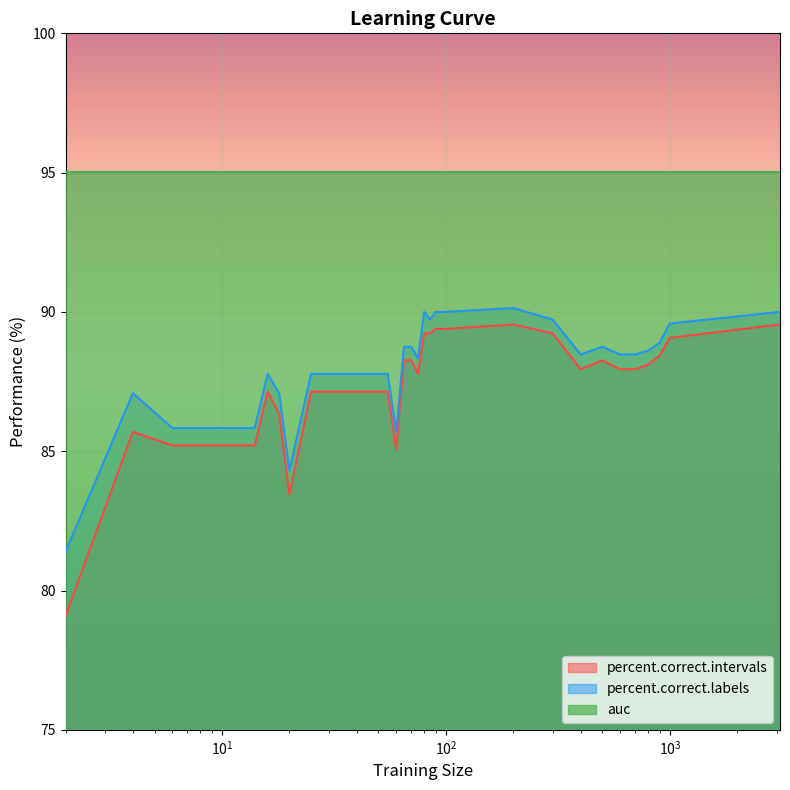

What is the lowest value of the percent.correct.intervals series?

79.1